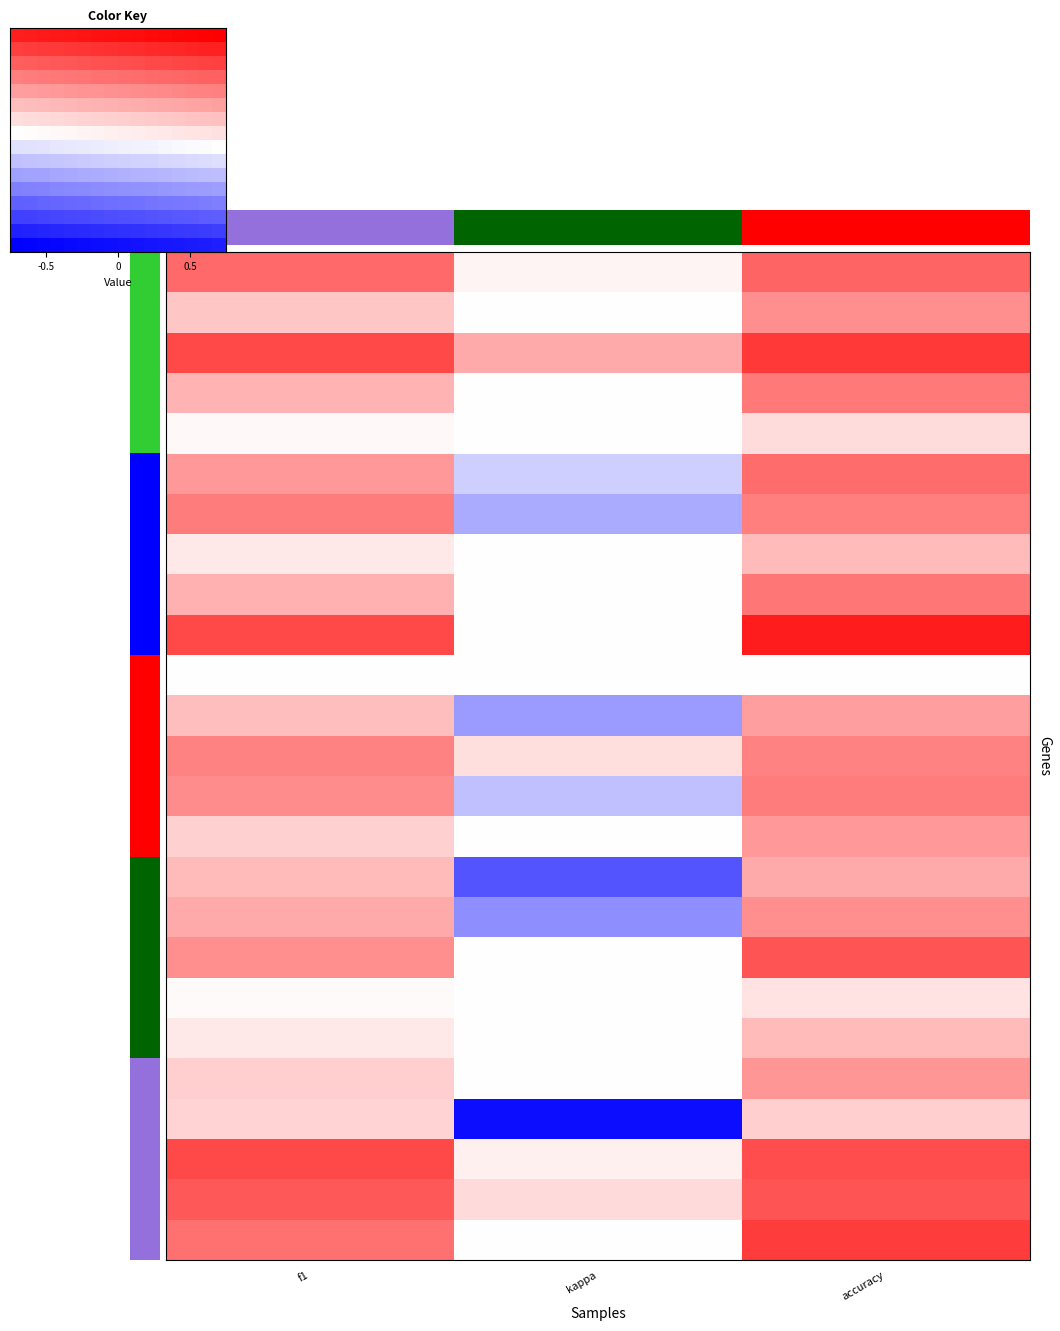

What is the difference between the maximum and minimum values in the 5 series?

0.1